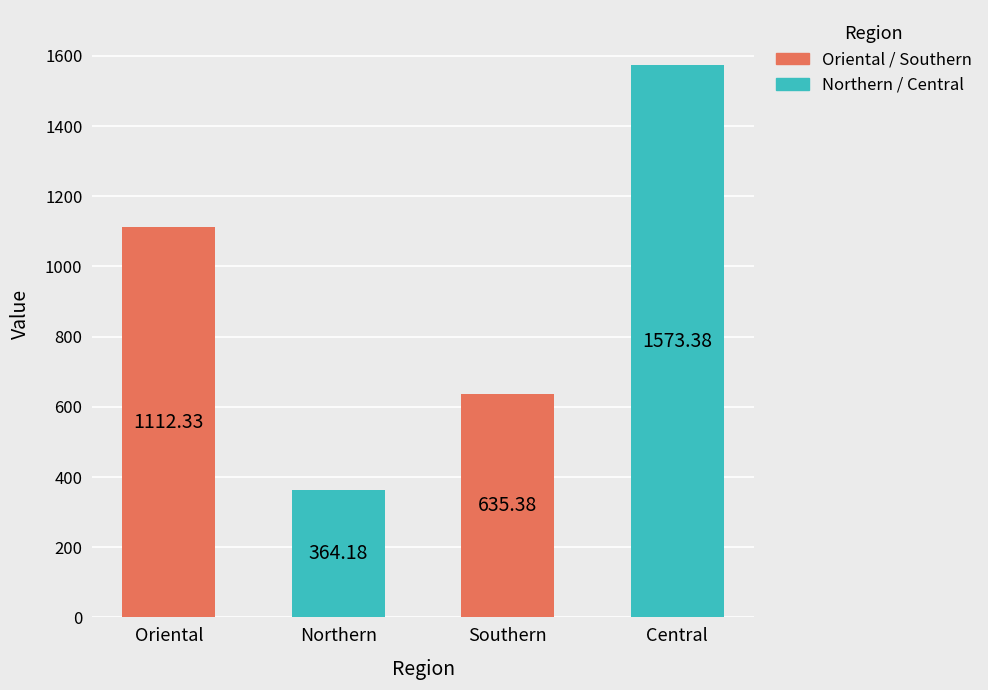

Reading right to left, list all the values displayed in this chart.

1573.4	635.4	364.2	1112.3